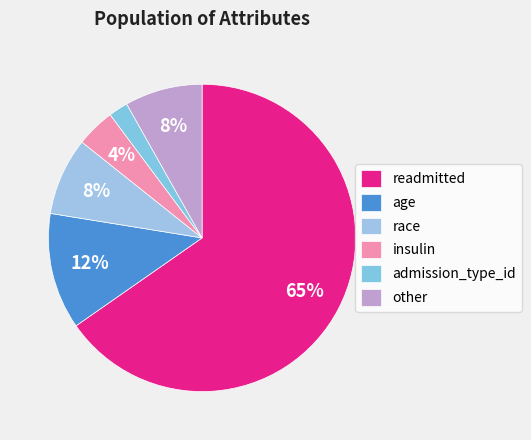

The other slice represents 8% of the pie. True or false?

True